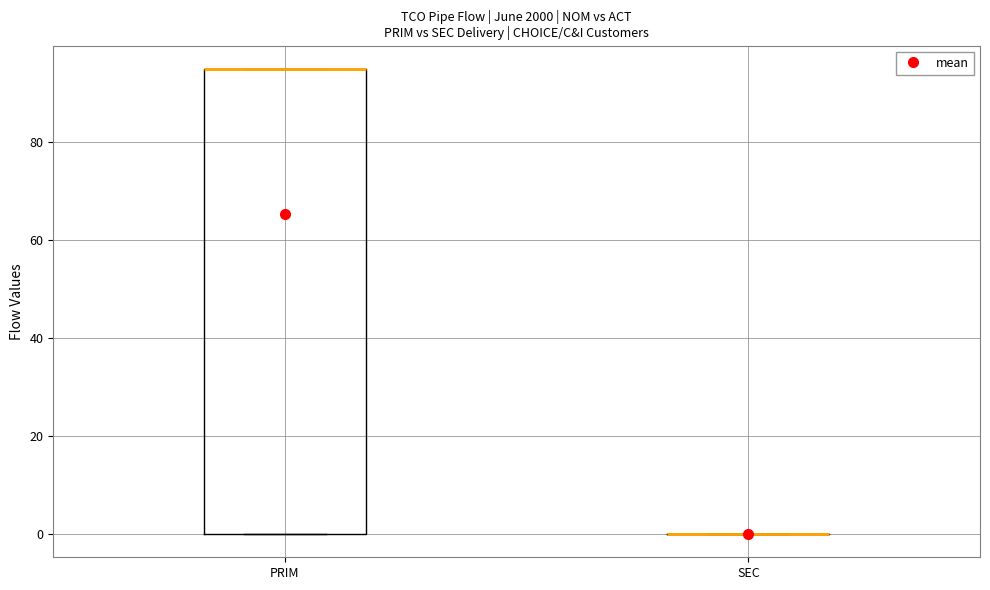

Reading left to right, transcribe this box plot: for each box, give where its median line is, the range the box spans, and where its two whiskers end, as read against the y-axis. The values are not printed on the chart, so give them approximately, as read against the axis.

PRIM: median 96 (drawn on the box's upper edge), box 0 to 96, whiskers 0 to 96
SEC: box collapsed to a line at 0, whiskers 0 to 0